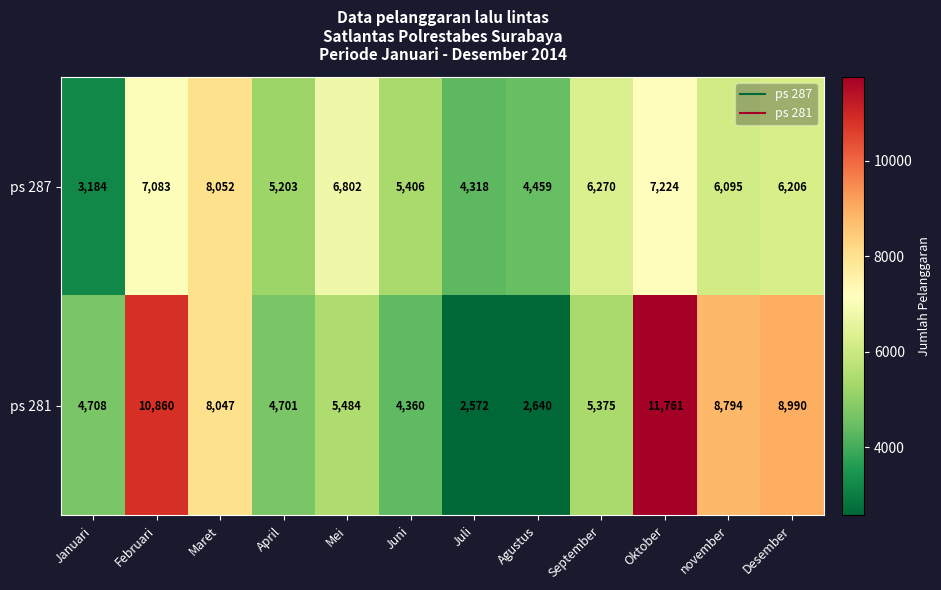

Rank the series by their average value, from lowest to highest.

ps 287, ps 281